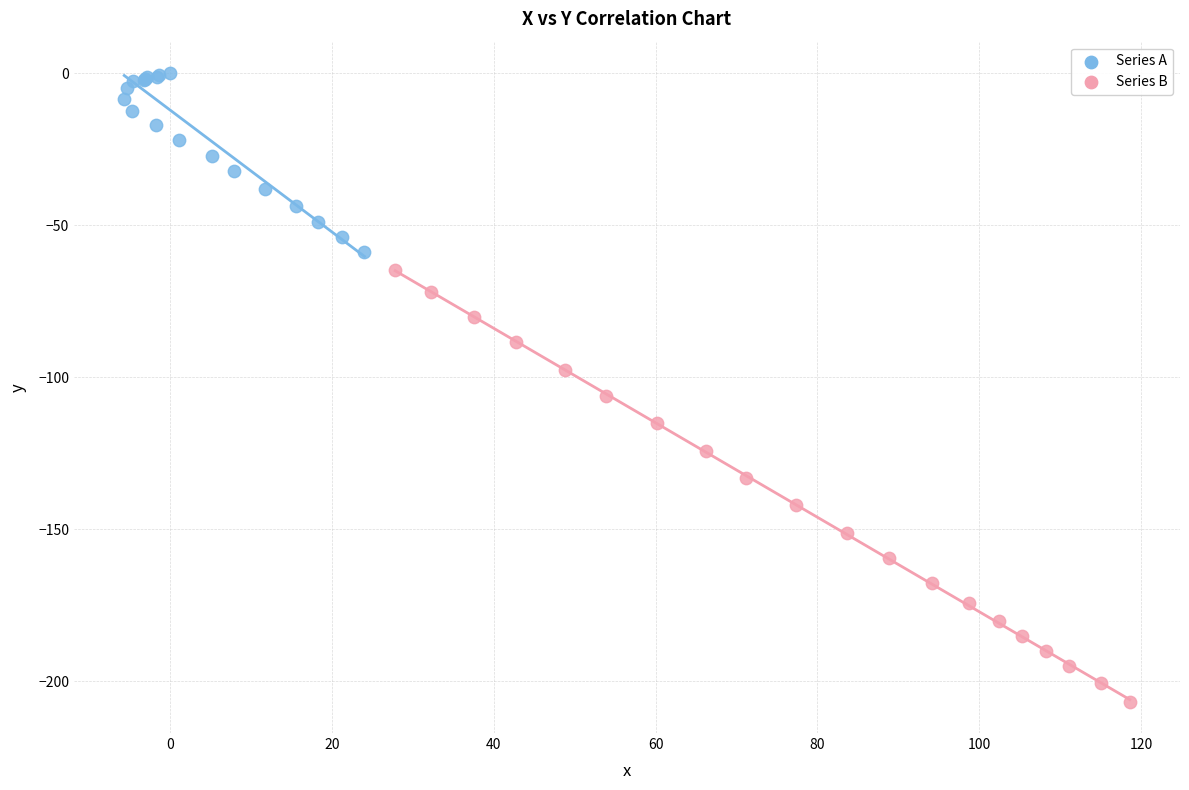

Which series contains the lowest Y value?

Series B